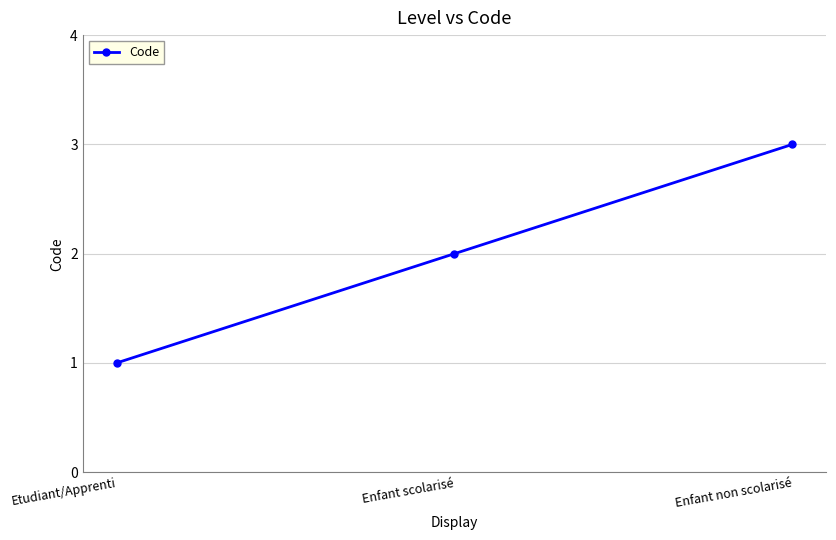

How many lines are shown in the chart?

1